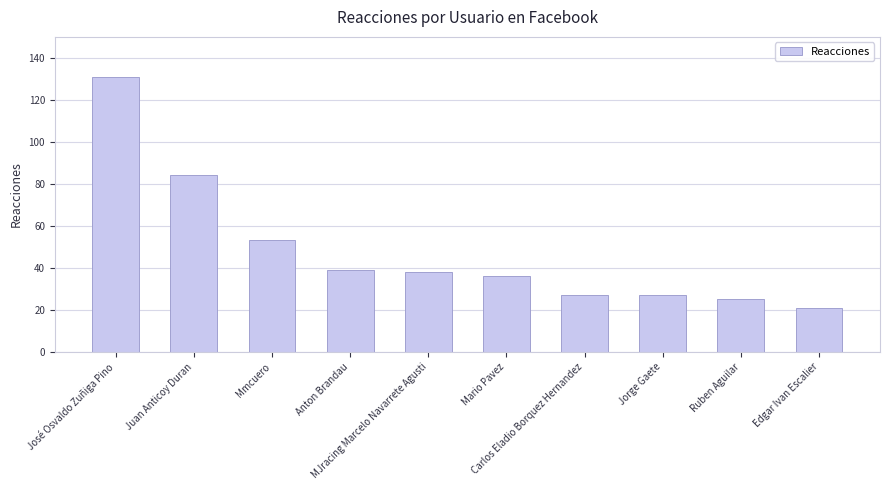

What is the value of the 7th bar from the left?

27